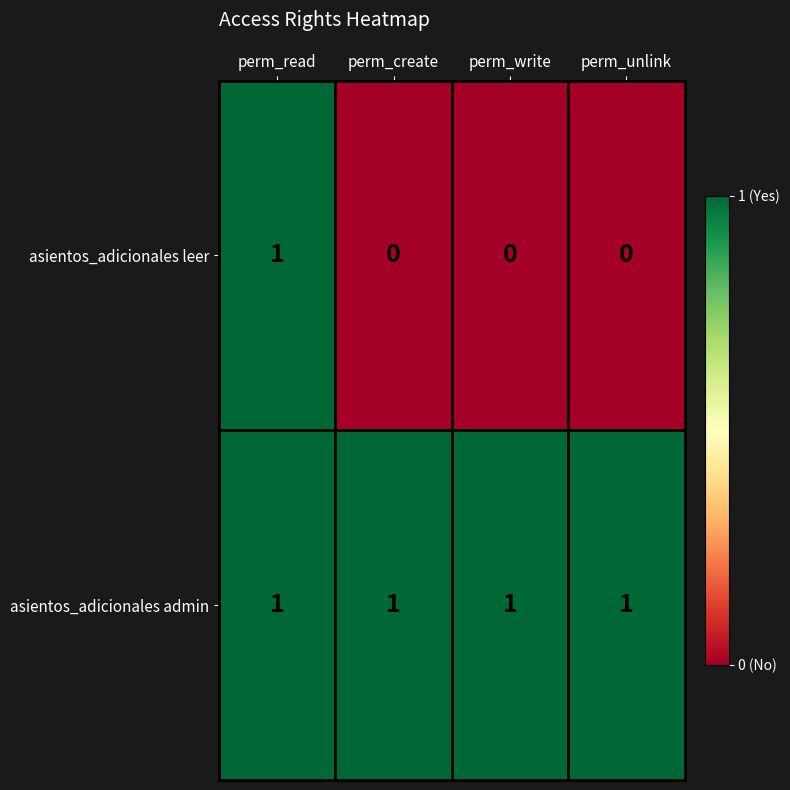

Which category has the highest value in the asientos_adicionales leer series?

perm_read